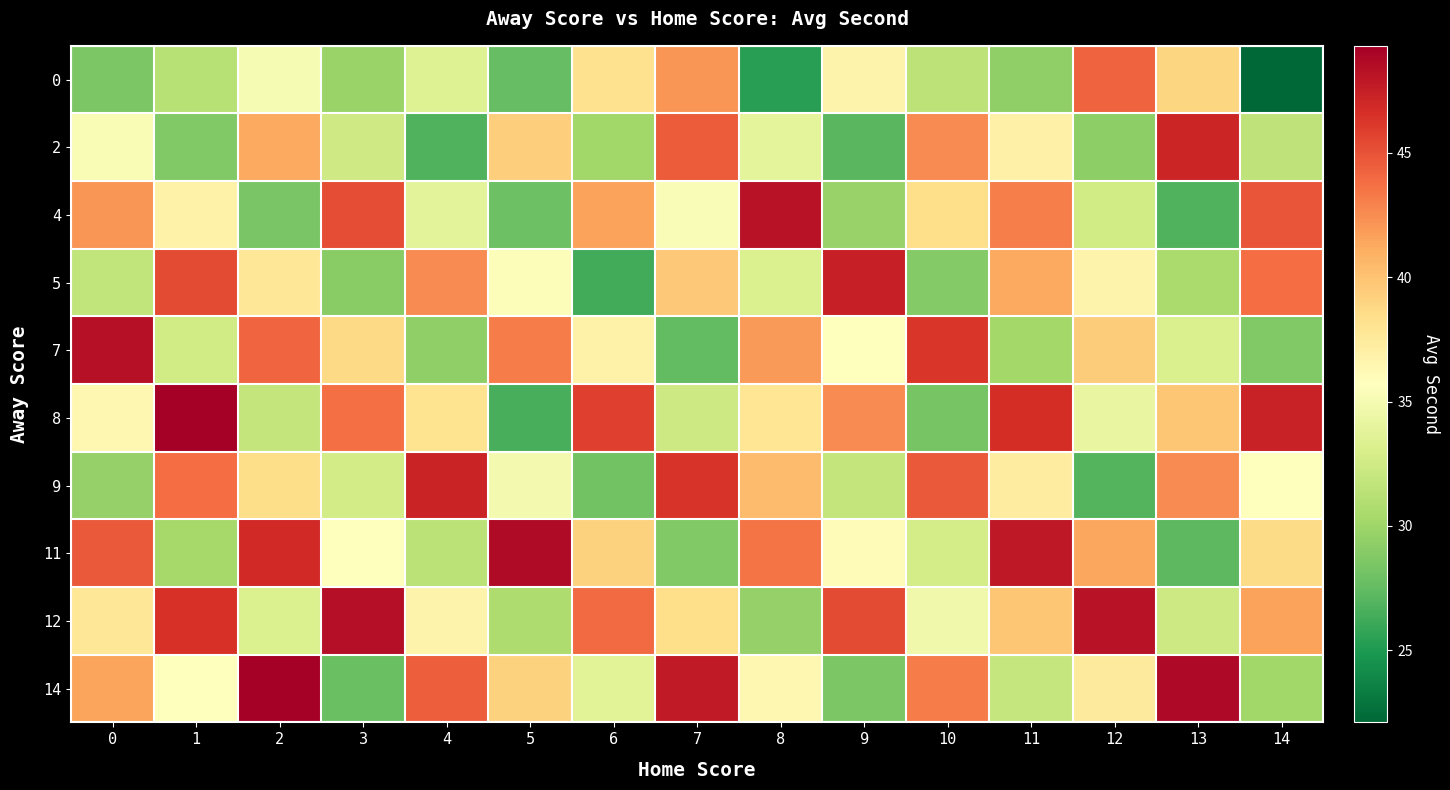

Reading left to right, list all the values displayed in this chart.

0: 0=28.5	1=31.2	2=35.1	3=29.8	4=33.4	5=27.6	6=38.2	7=42.1	8=25.3	9=36.7	10=31.5	11=29.4	12=44.2	13=38.9	14=22.1
2: 0=35.2	1=28.7	2=41.3	3=32.5	4=26.8	5=39.4	6=30.1	7=44.6	8=33.8	9=27.2	10=42.5	11=36.9	12=29.3	13=47.1	14=31.6
4: 0=42.1	1=36.8	2=28.4	3=45.2	4=33.7	5=27.9	6=41.6	7=35.3	8=48.2	9=29.7	10=38.4	11=43.1	12=32.6	13=26.8	14=44.9
5: 0=31.7	1=45.3	2=37.8	3=29.1	4=42.6	5=35.4	6=26.3	7=39.7	8=33.2	9=47.4	10=28.9	11=41.3	12=36.7	13=30.5	14=43.8
7: 0=48.3	1=32.6	2=44.1	3=38.7	4=29.4	5=43.2	6=36.8	7=27.5	8=41.9	9=35.6	10=46.3	11=30.2	12=39.5	13=33.1	14=28.7
8: 0=36.4	1=49.2	2=31.8	3=43.7	4=38.1	5=26.5	6=45.8	7=32.4	8=37.9	9=42.6	10=28.3	11=46.7	12=34.2	13=39.8	14=47.3
9: 0=29.6	1=43.8	2=38.5	3=32.7	4=47.2	5=34.9	6=28.1	7=46.4	8=40.3	9=31.8	10=44.7	11=37.2	12=26.9	13=42.5	14=35.6
11: 0=44.7	1=30.3	2=46.9	3=35.8	4=31.4	5=48.6	6=39.2	7=28.7	8=43.5	9=36.1	10=32.8	11=47.9	12=41.4	13=27.3	14=38.6
12: 0=37.8	1=46.5	2=33.2	3=48.4	4=36.7	5=30.8	6=43.9	7=38.4	8=29.6	9=45.3	10=34.7	11=39.8	12=48.2	13=32.4	14=41.6
14: 0=41.5	1=35.7	2=49.3	3=27.8	4=44.5	5=39.1	6=33.6	7=47.8	8=36.4	9=28.5	10=43.2	11=31.9	12=37.5	13=48.7	14=30.1